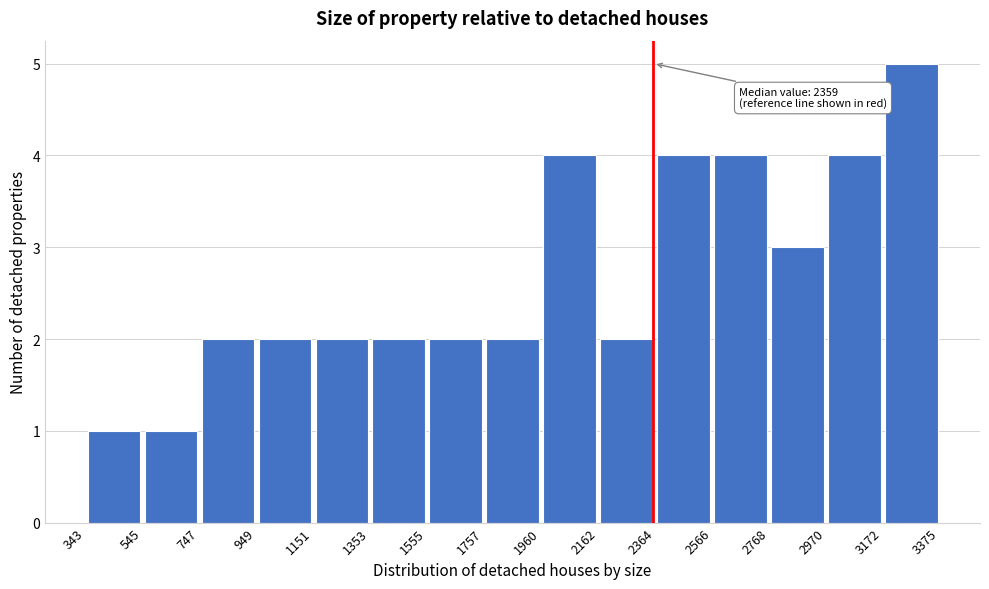

Over which range of the x-axis is the bar tallest?

3172 to 3375